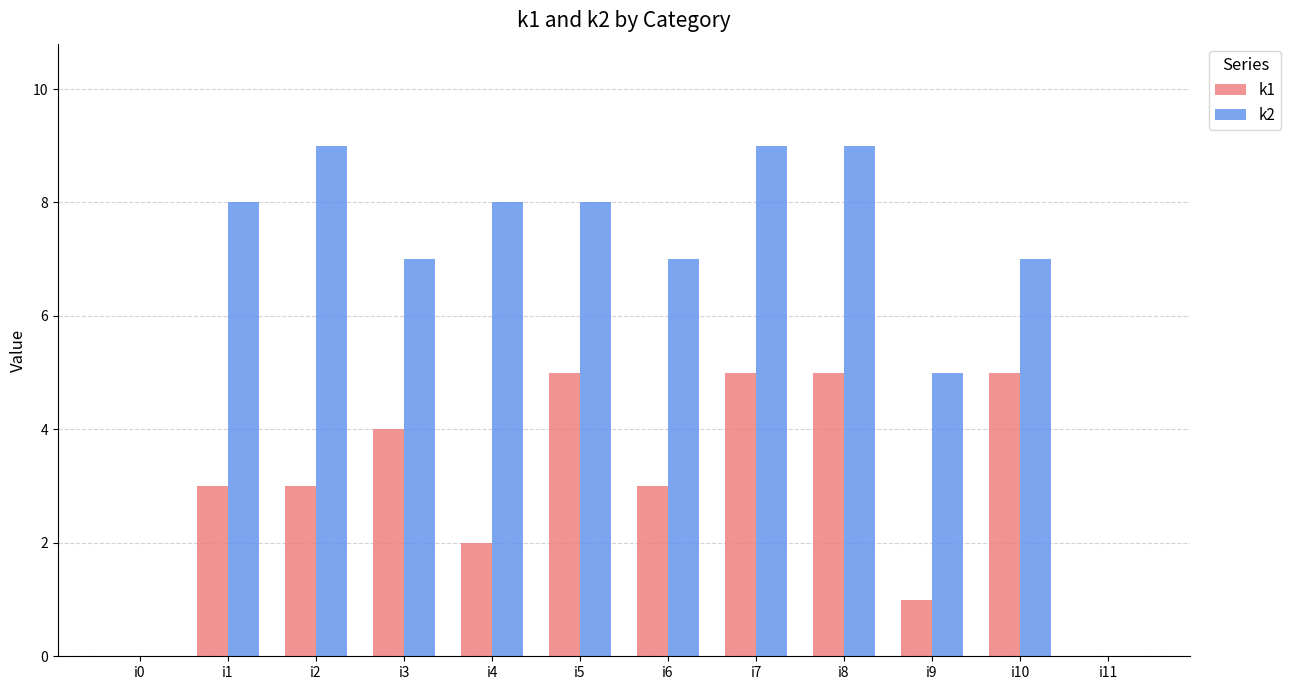

Between i5 and i11, which series saw the biggest shift?

k2